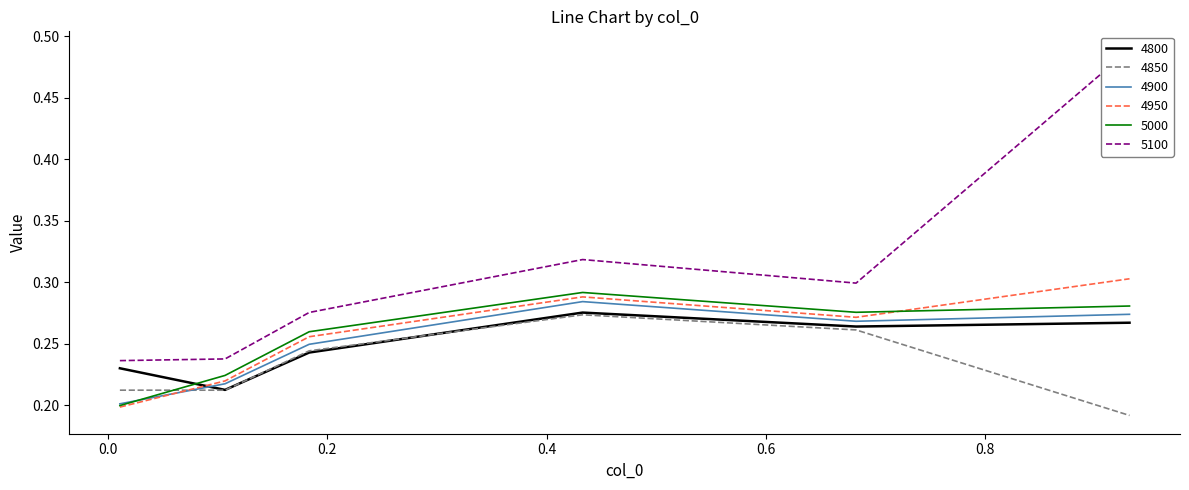

What are all the series names shown in the legend?

4800, 4850, 4900, 4950, 5000, 5100